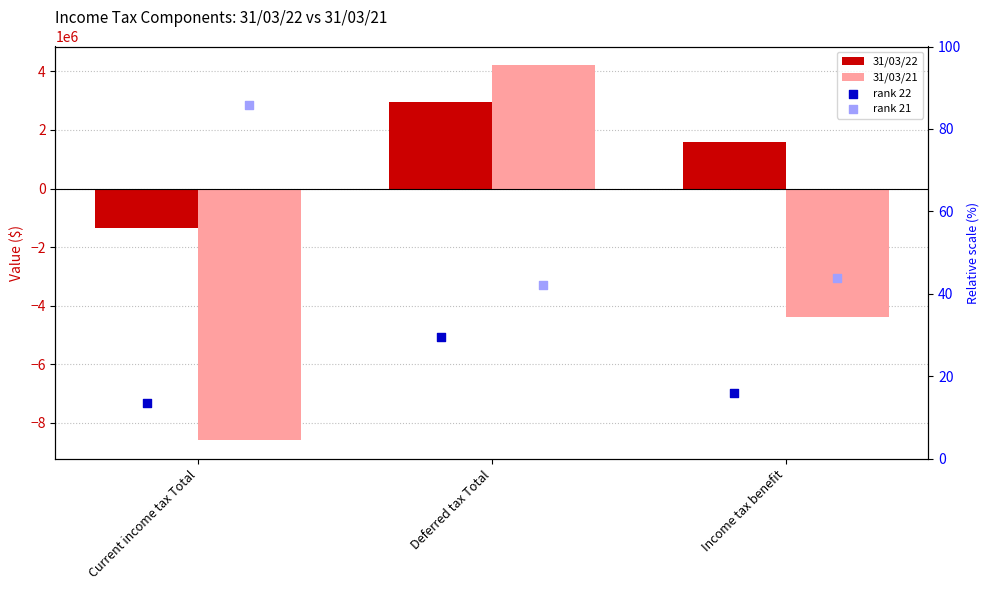

Which series reaches the maximum Y coordinate?

31/03/21